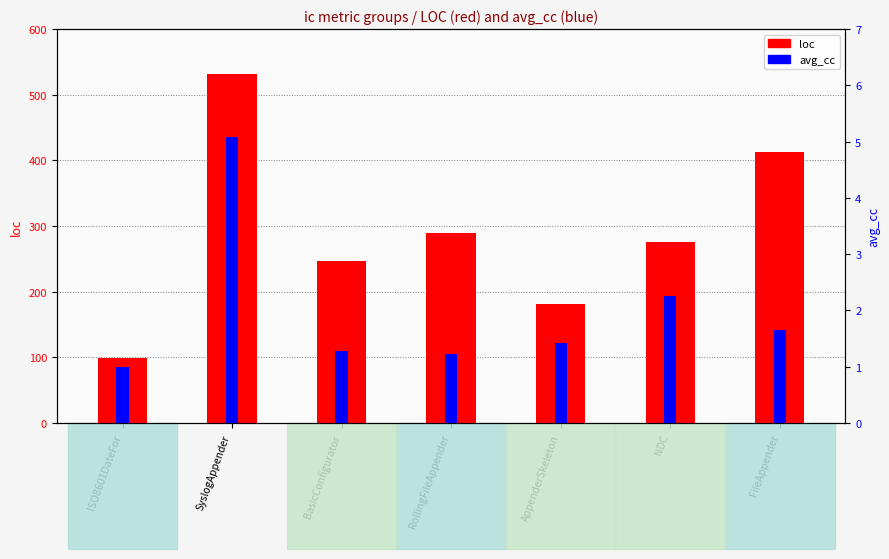

What value does the loc series have at RollingFileAppender?

289.0